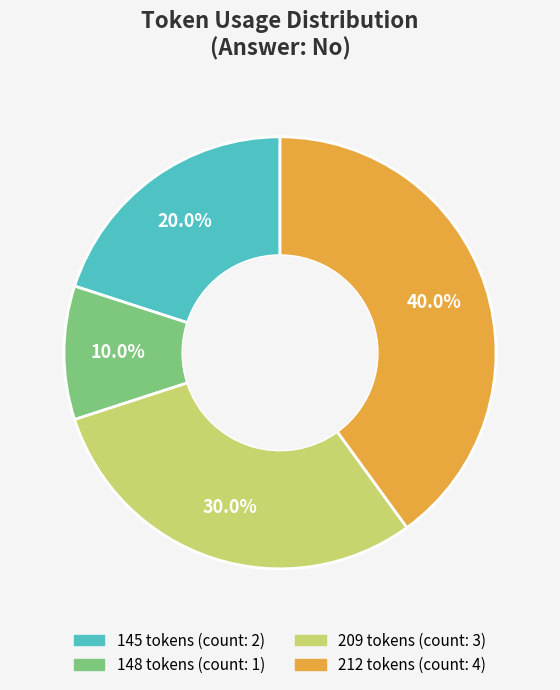

Does any single category account for the majority?

No